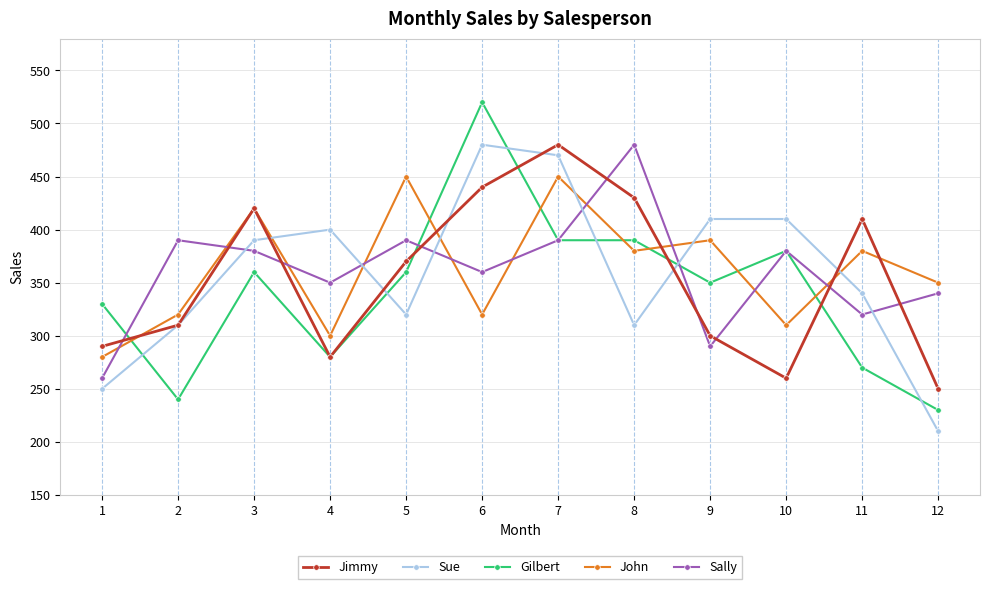

Reading left to right, what are all the values shown in this chart?

Jimmy: 1=290	2=310	3=420	4=280	5=370	6=440	7=480	8=430	9=300	10=260	11=410	12=250
Sue: 1=250	2=310	3=390	4=400	5=320	6=480	7=470	8=310	9=410	10=410	11=340	12=210
Gilbert: 1=330	2=240	3=360	4=280	5=360	6=520	7=390	8=390	9=350	10=380	11=270	12=230
John: 1=280	2=320	3=420	4=300	5=450	6=320	7=450	8=380	9=390	10=310	11=380	12=350
Sally: 1=260	2=390	3=380	4=350	5=390	6=360	7=390	8=480	9=290	10=380	11=320	12=340